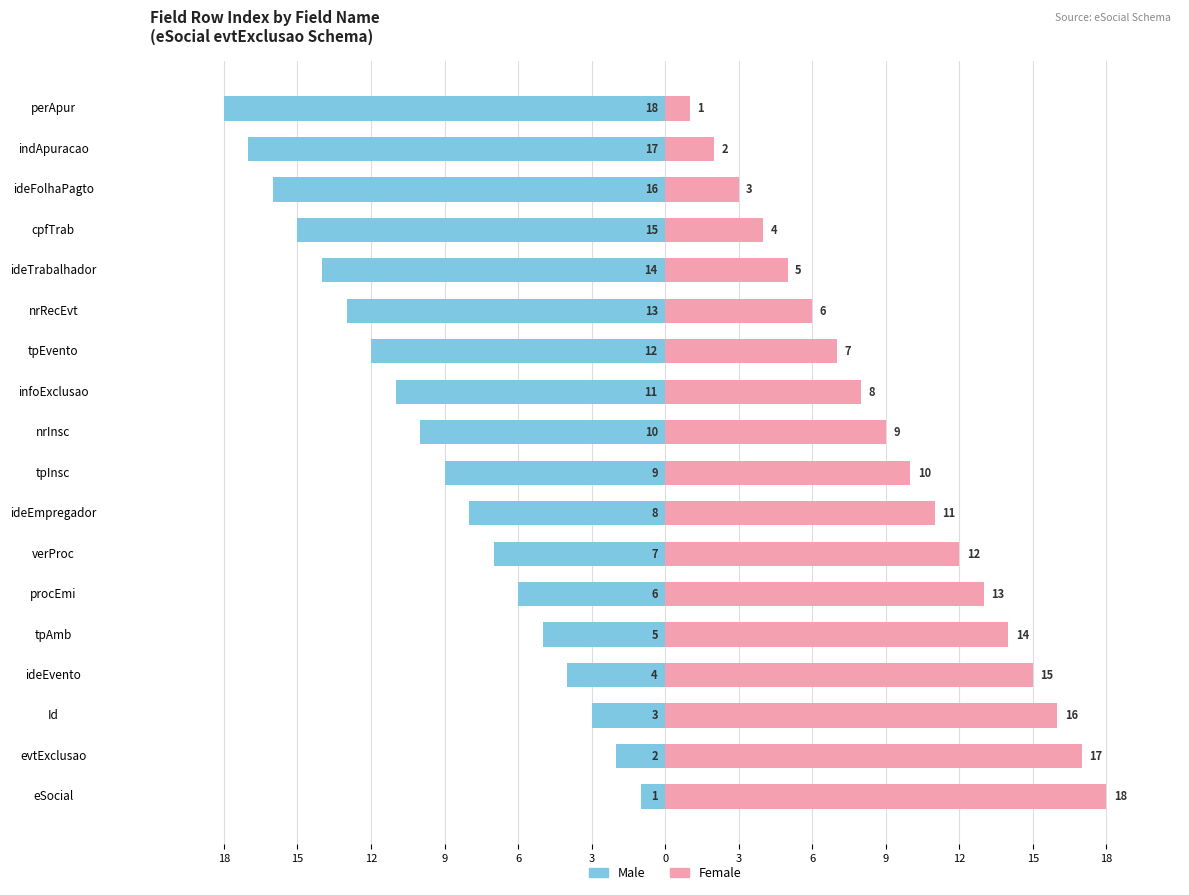

What is the label of the 14th bar from the right?

tpAmb